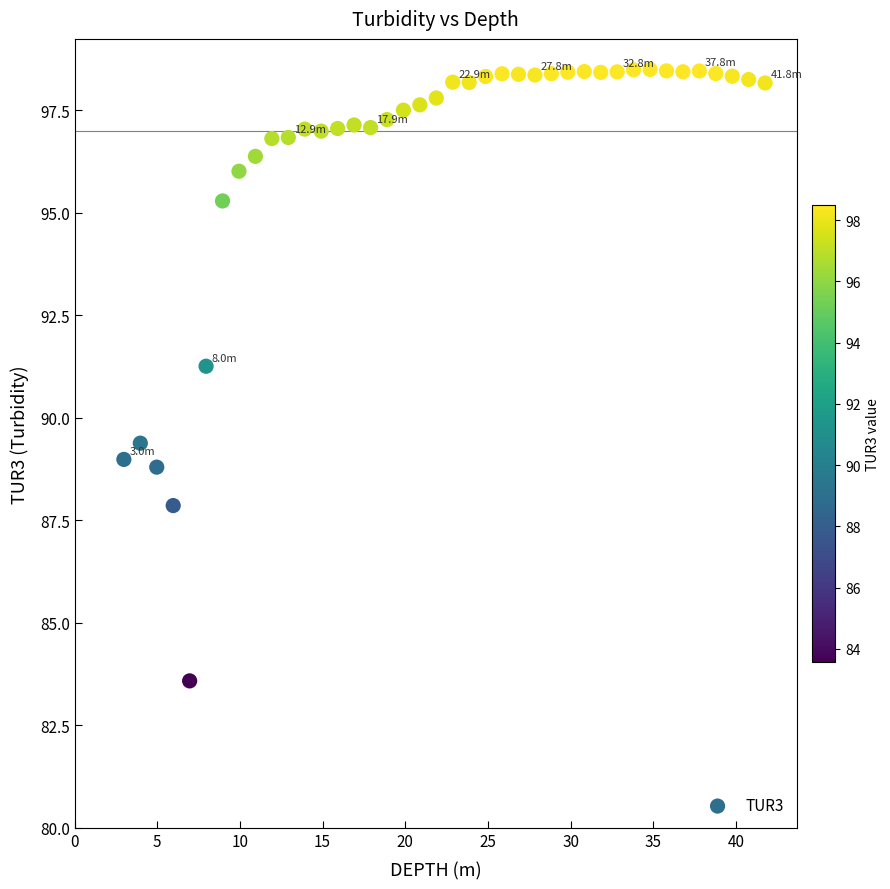

What Y value in the scatter plot is closest to 91?

91.3